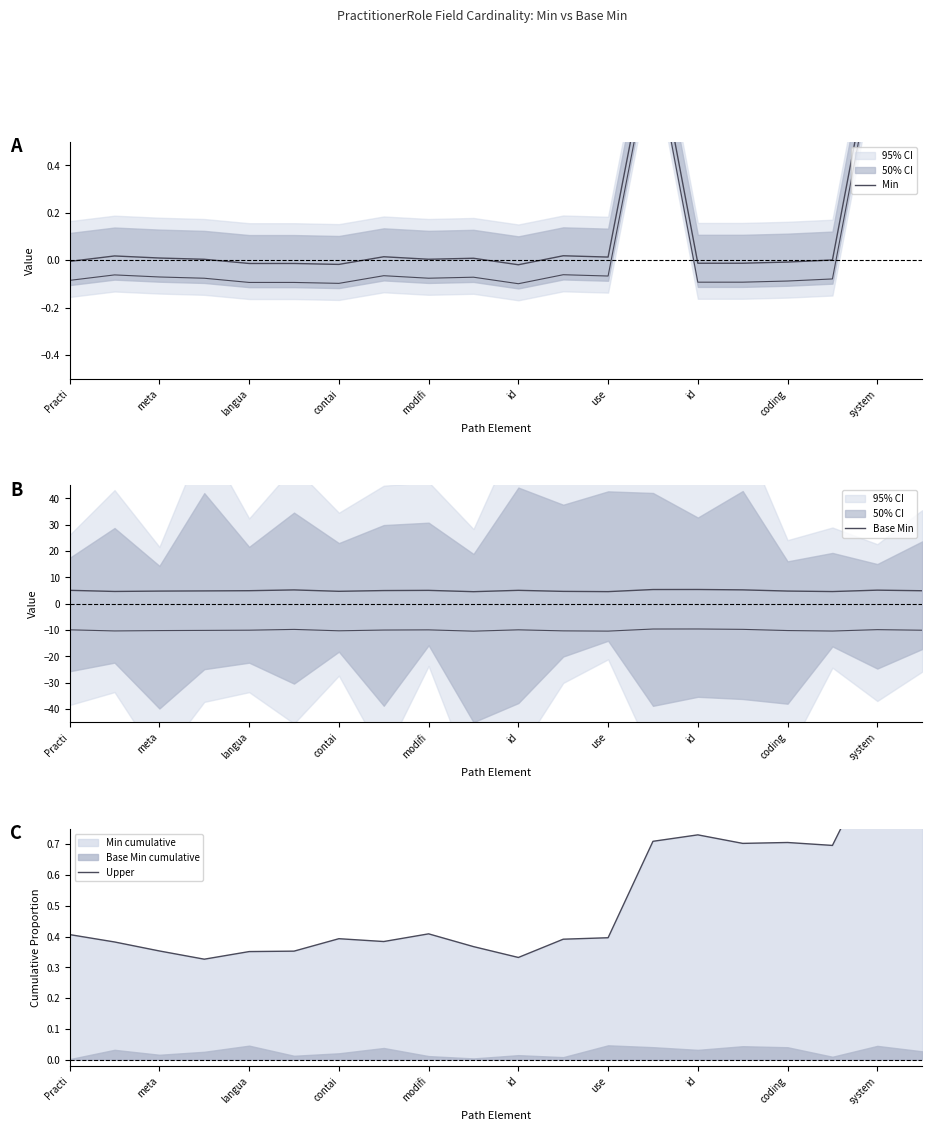

What is the highest value of the Min series?

1.0